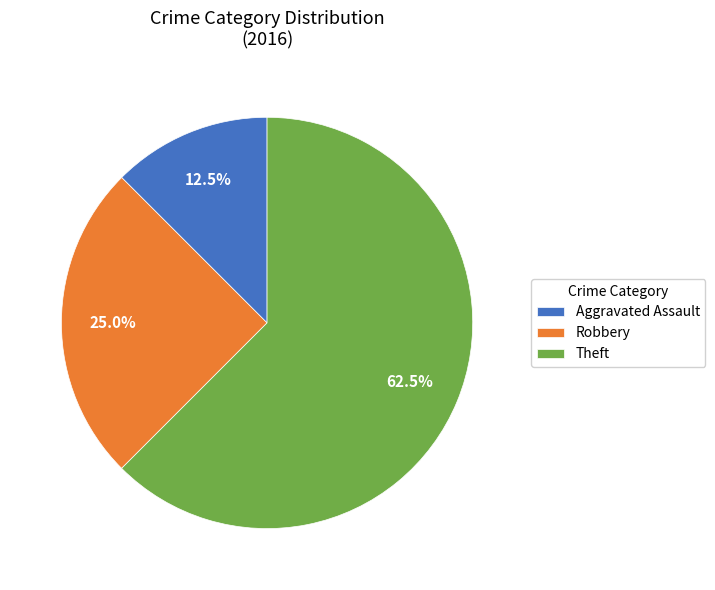

How many slices are in this pie chart?

3